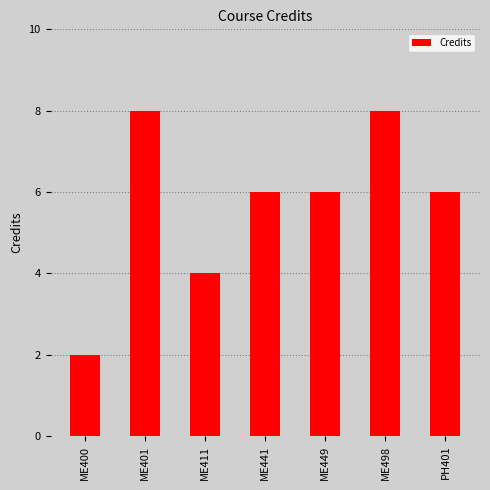

At which label does the data first exceed 6?

ME401